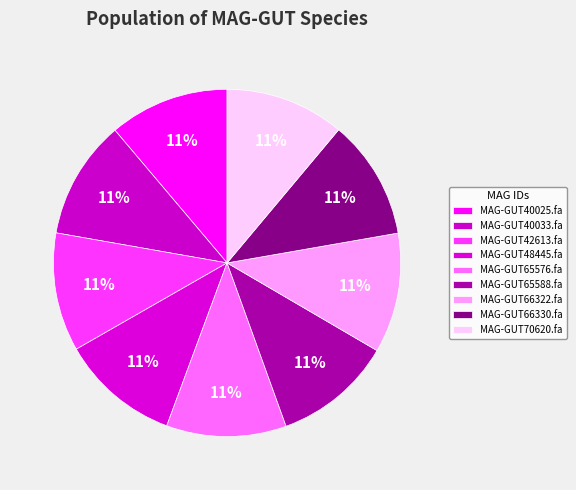

Is there a majority slice in this chart?

No